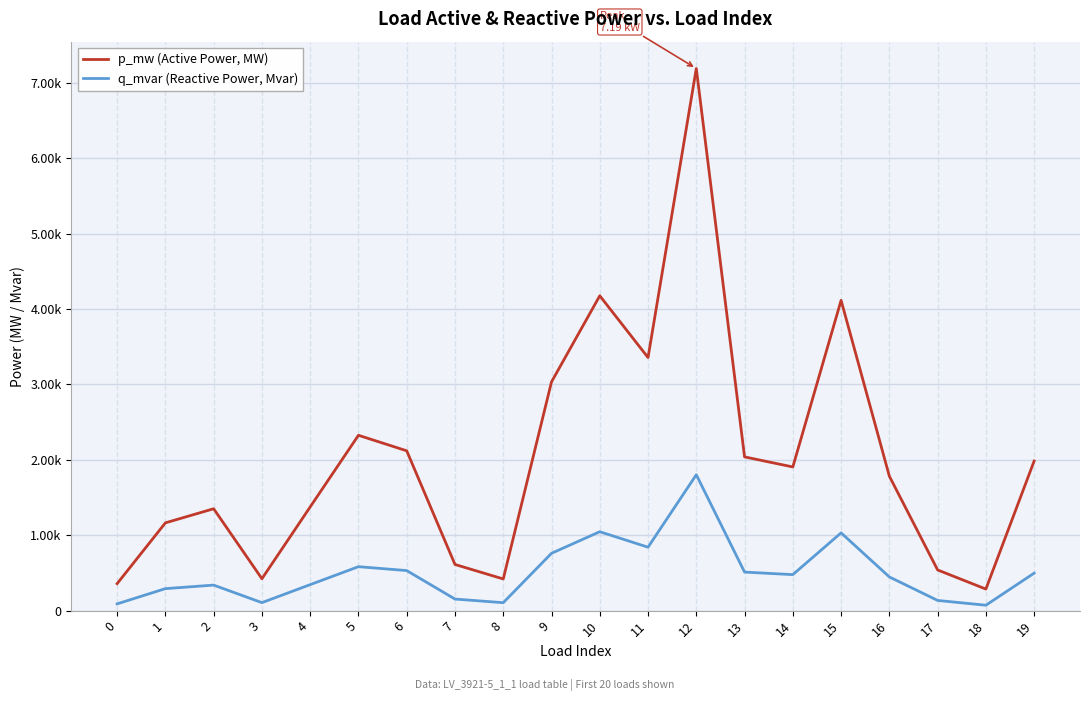

Which series has the largest total across all categories?

p_mw (Active Power, MW)